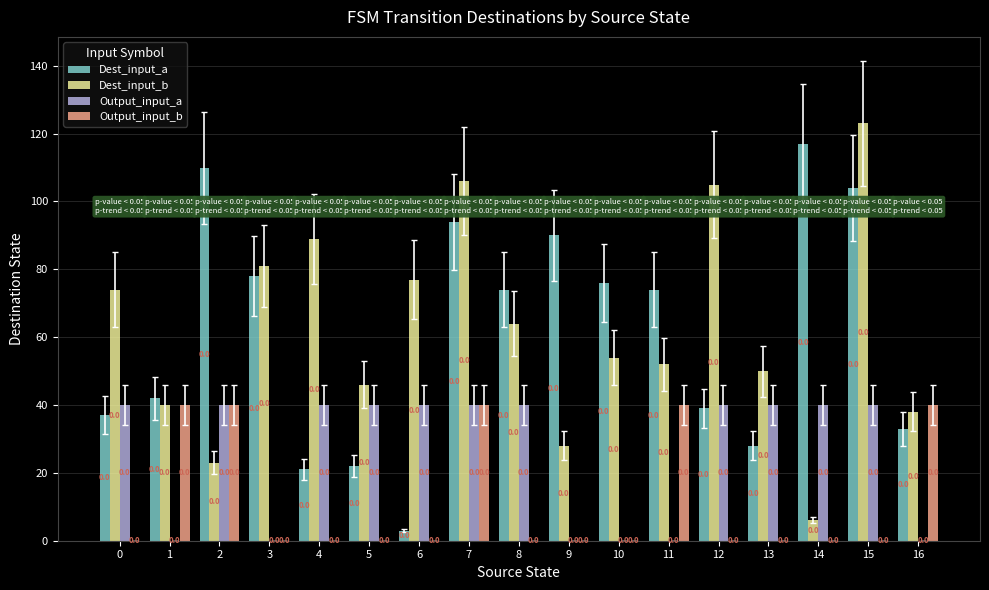

Which series has the largest total across all categories?

Dest_input_b